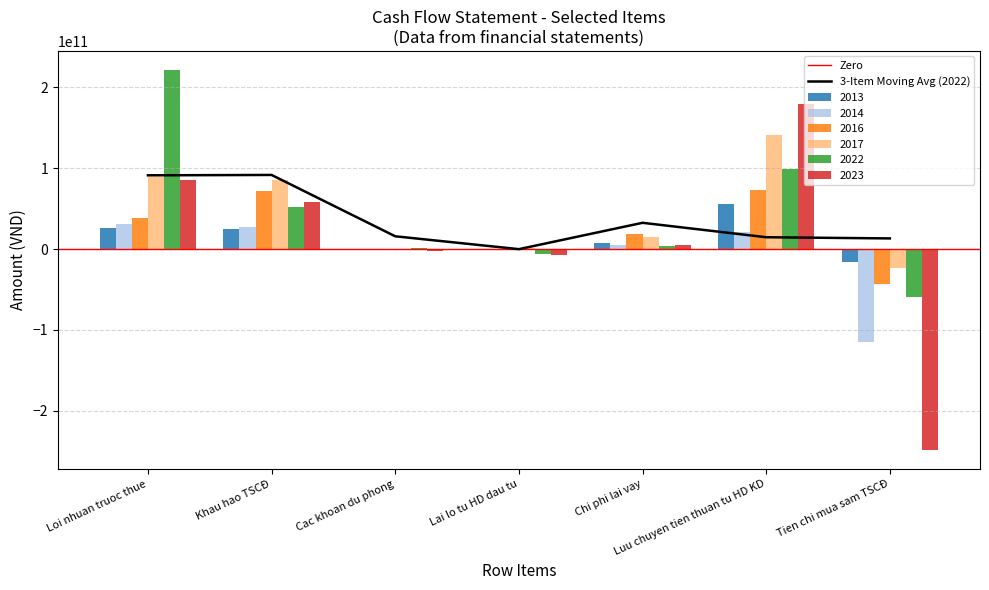

Is it true that 2022 equals 4387497575 at Chi phi lai vay?

True